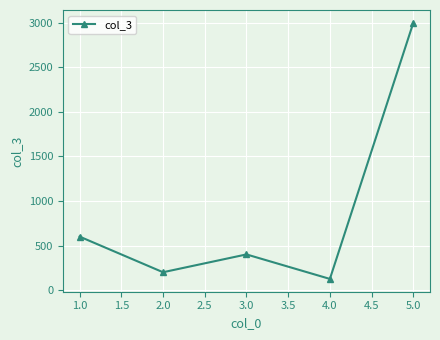

What is the smallest value displayed?

125